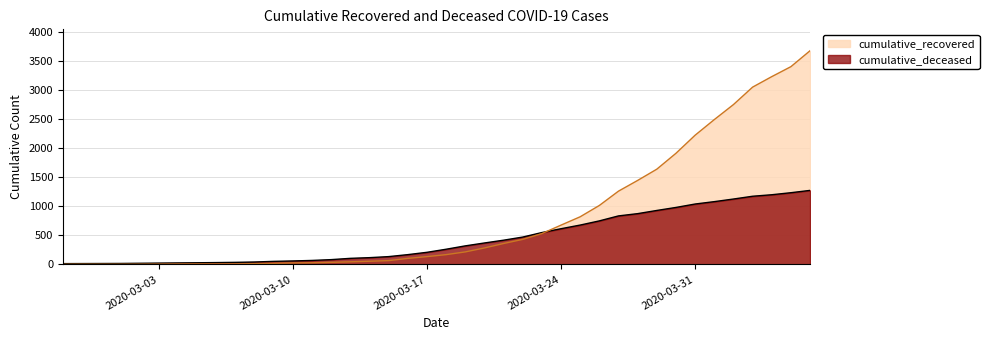

Reading left to right, list all the values displayed in this chart.

cumulative_recovered: 2	3	3	3	4	5	7	8	8	9	13	19	26	29	36	45	55	66	104	135	169	216	284	361	432	532	678	822	1017	1264	1449	1643	1917	2229	2498	2757	3058	3239	3411	3686
cumulative_deceased: 14	15	16	17	20	23	26	29	32	36	42	53	60	69	83	105	117	135	169	209	262	320	370	418	472	550	616	679	751	837	876	931	983	1042	1083	1128	1176	1202	1237	1277